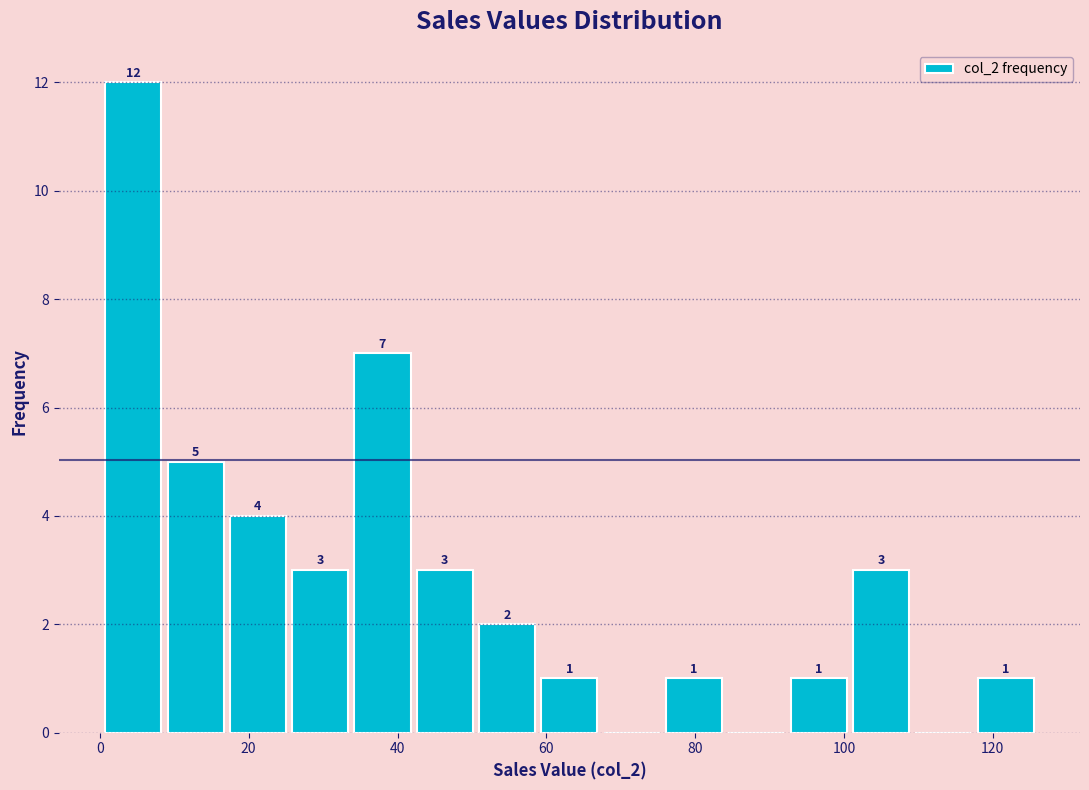

Which range on the x-axis has the tallest bar?

0 to 8